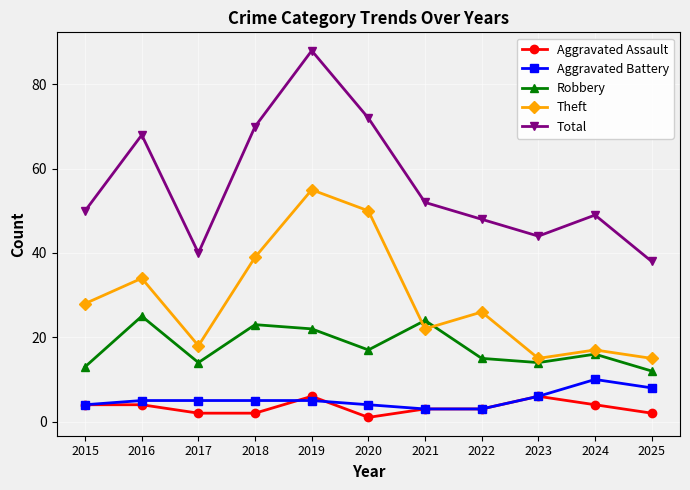

What is the sum of the Robbery values at 2016 and 2015?

38